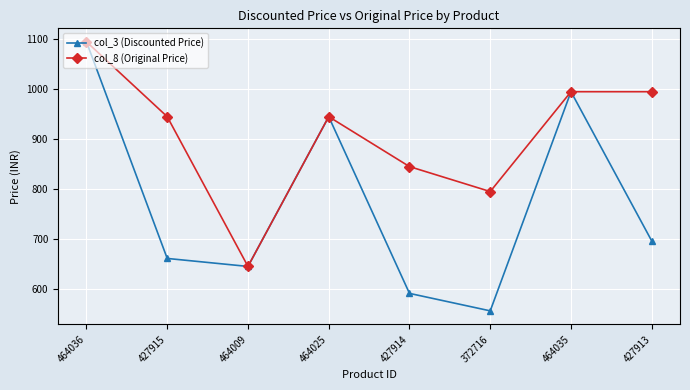

Count the col_8 (Original Price) values in the range 845 to 995.

5